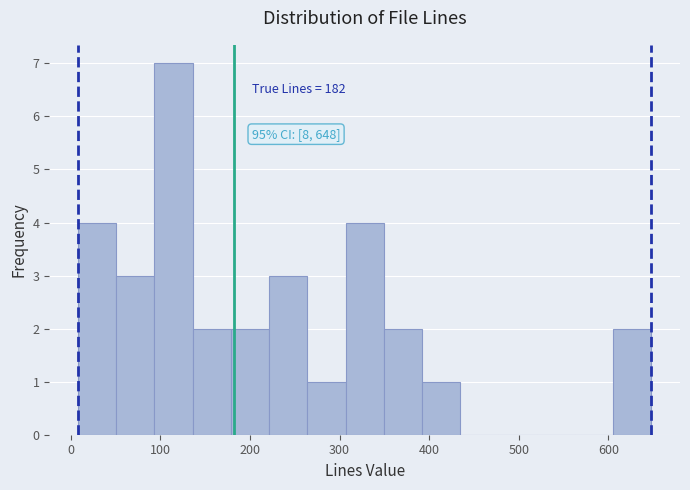

Which range on the x-axis has the tallest bar?

90 to 140